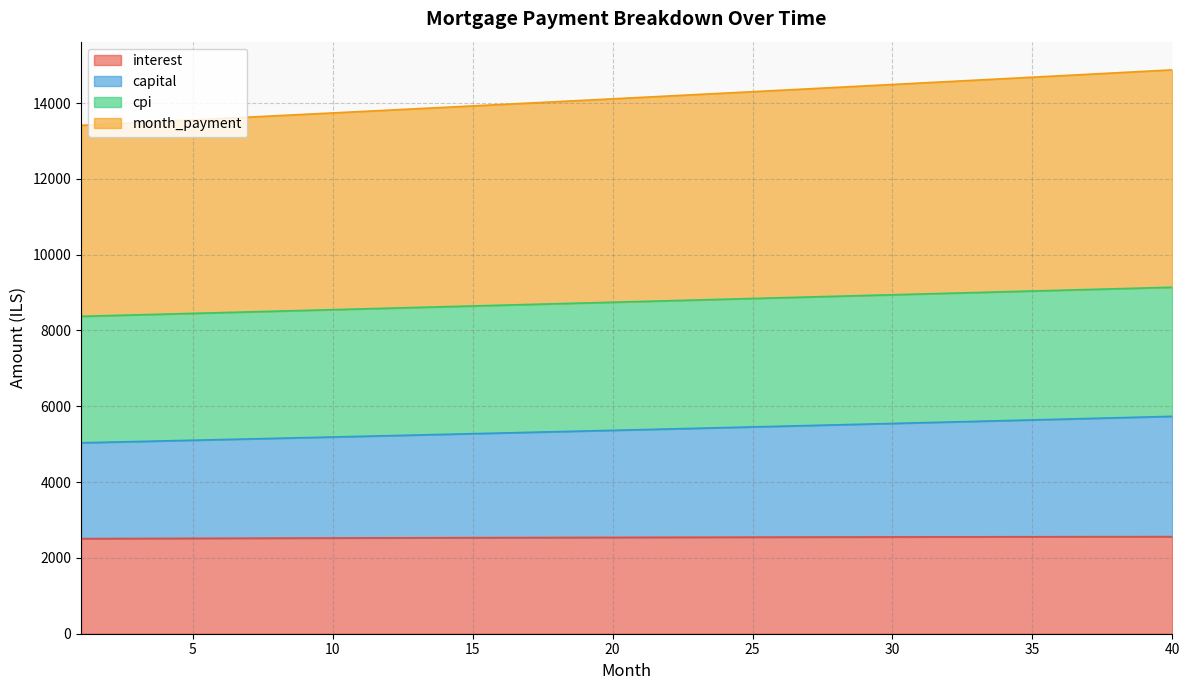

Which series has the largest total across all categories?

month_payment